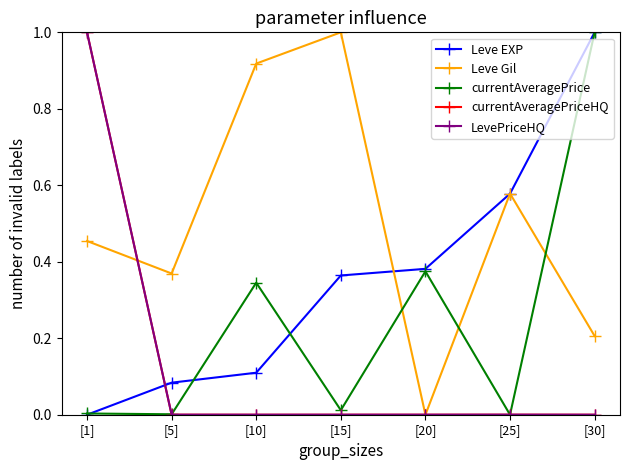

What is the label of the 2nd point from the right?

[25]